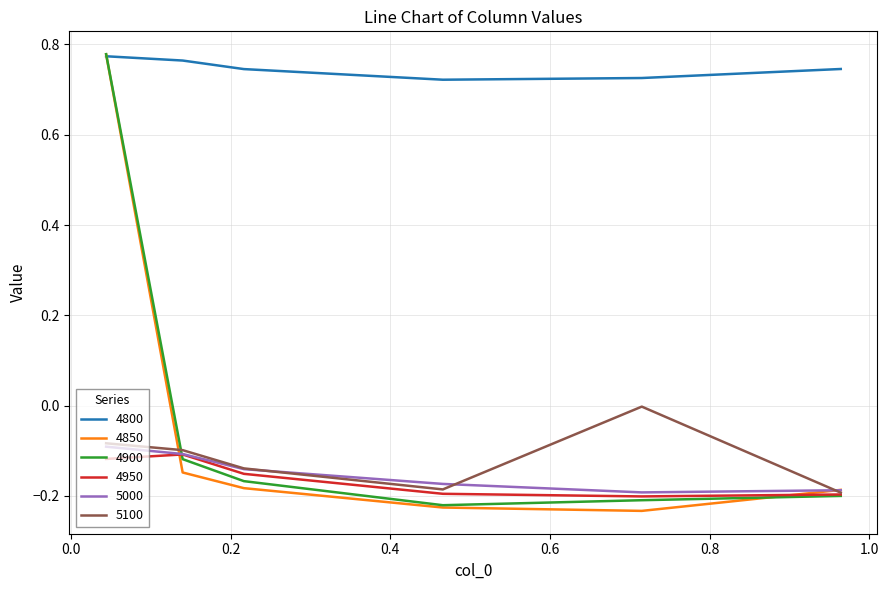

Which series has the widest spread of values?

4850